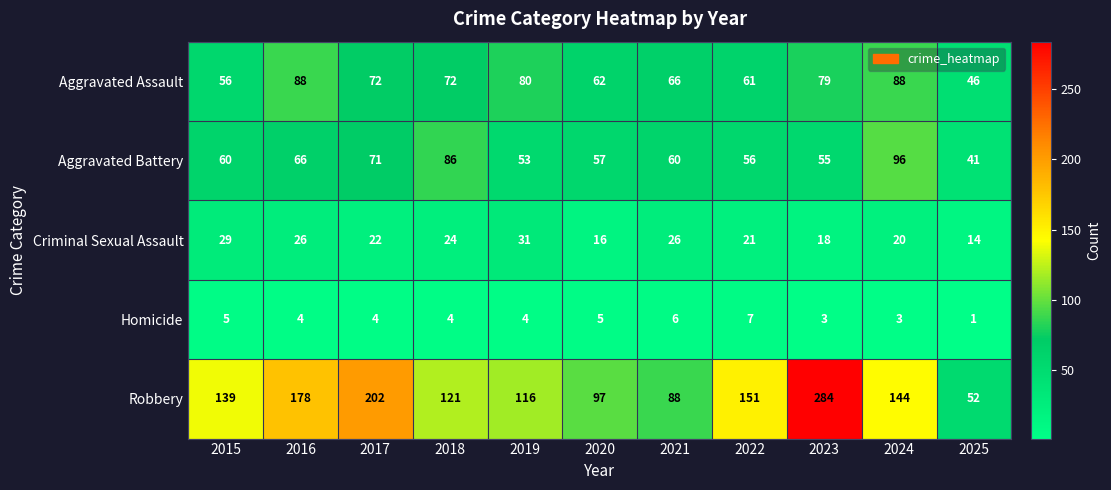

Which series has the widest spread of values?

Robbery